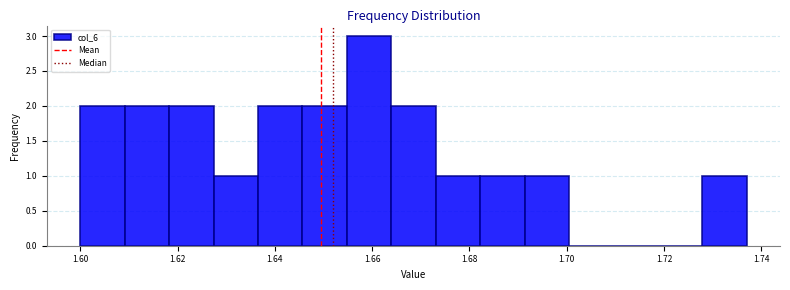

Reading left to right, transcribe this chart: for each bar, give the range it covers on the x-axis and its height. Neither the bar edges nor the heights are printed on the chart, so give them approximately, as read against the axes.

1.600 to 1.610: 2
1.610 to 1.618: 2
1.618 to 1.628: 2
1.628 to 1.636: 1
1.636 to 1.646: 2
1.646 to 1.654: 2
1.654 to 1.664: 3
1.664 to 1.674: 2
1.674 to 1.682: 1
1.682 to 1.692: 1
1.692 to 1.700: 1
1.700 to 1.710: 0
1.710 to 1.718: 0
1.718 to 1.728: 0
1.728 to 1.738: 1